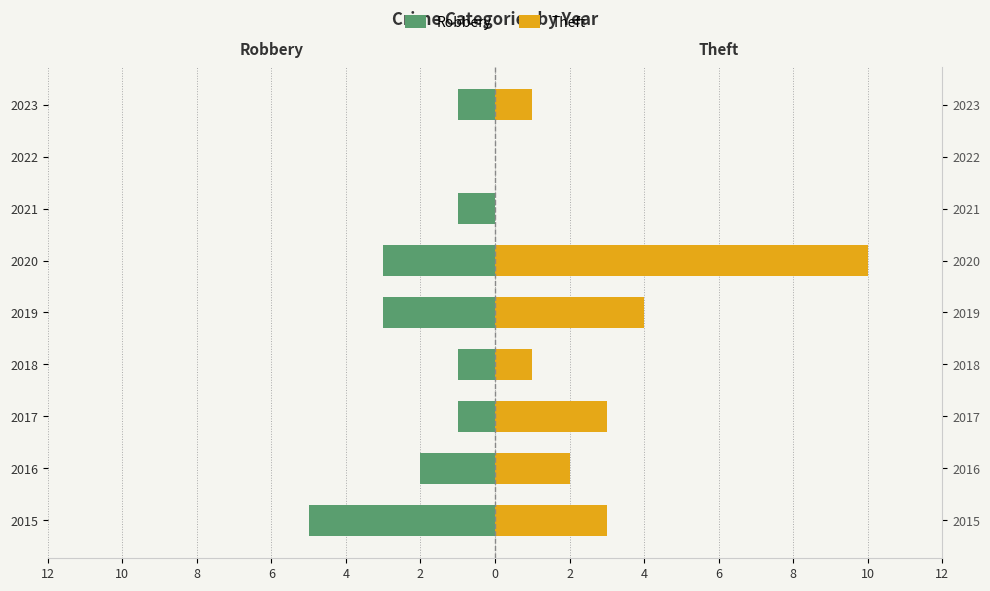

How many series are shown in this chart?

2